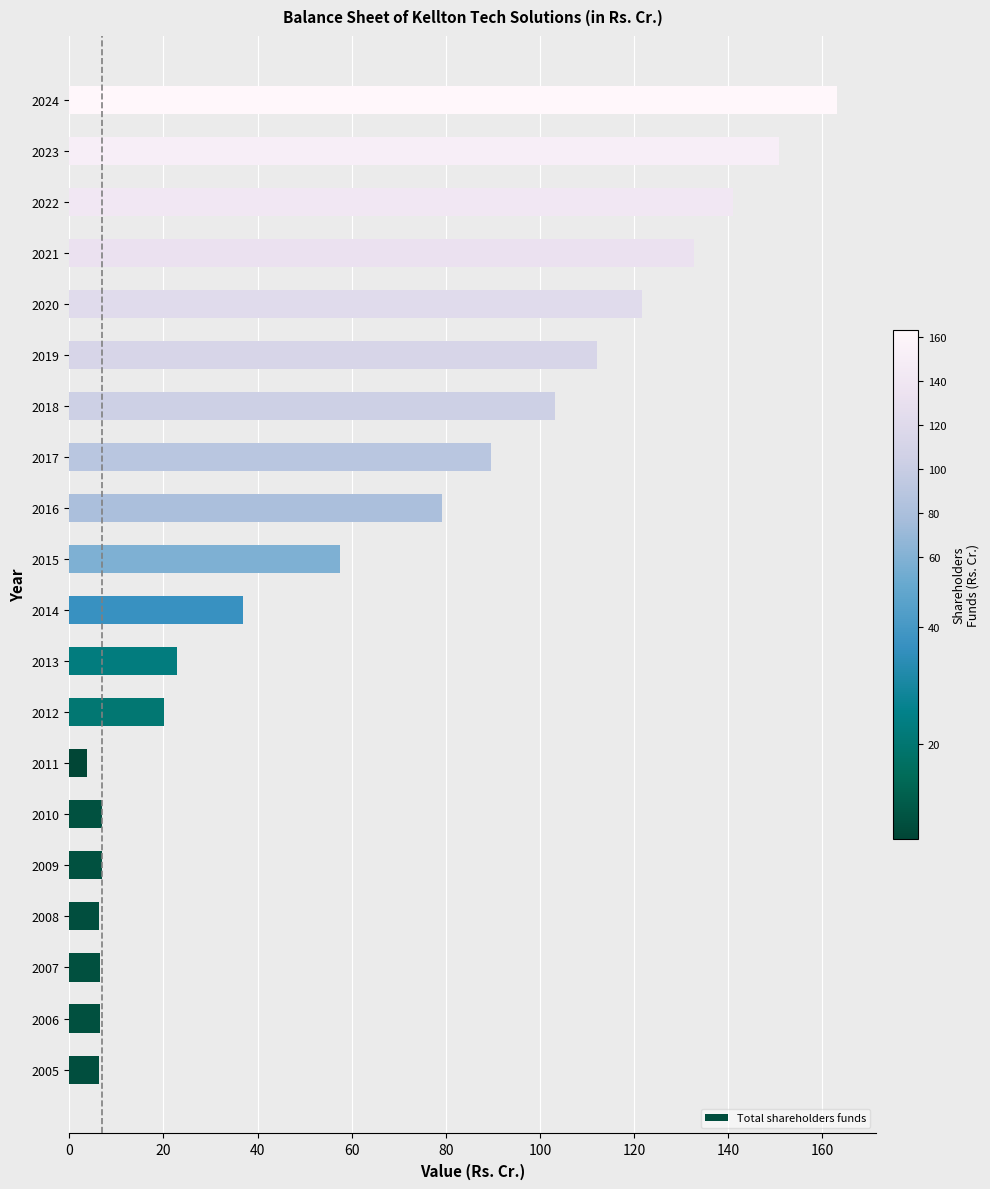

At how many categories does at least one series exceed 14?

13